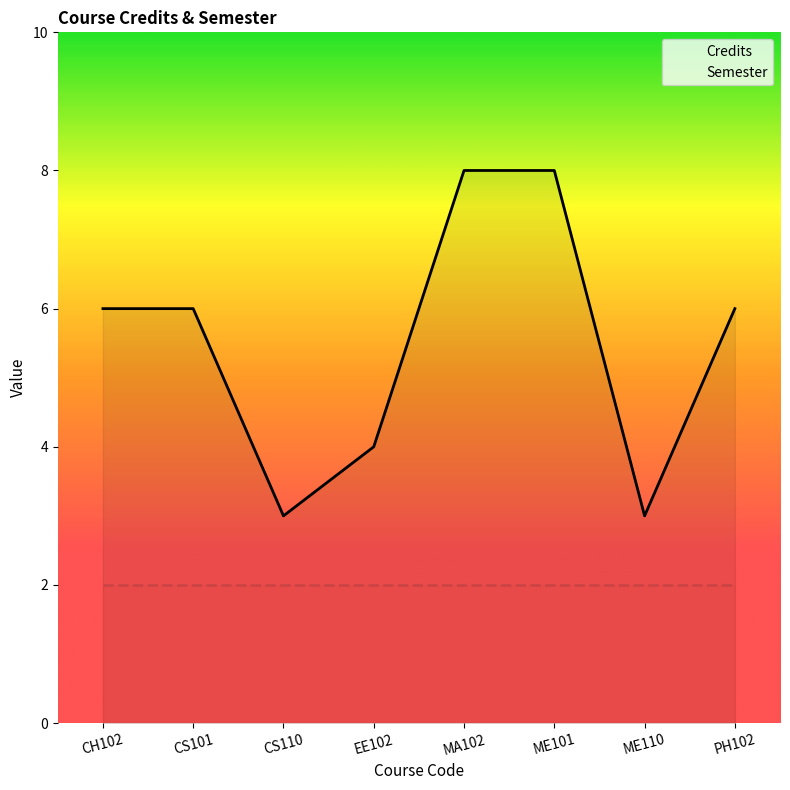

What is the label of the 4th point from the right?

MA102